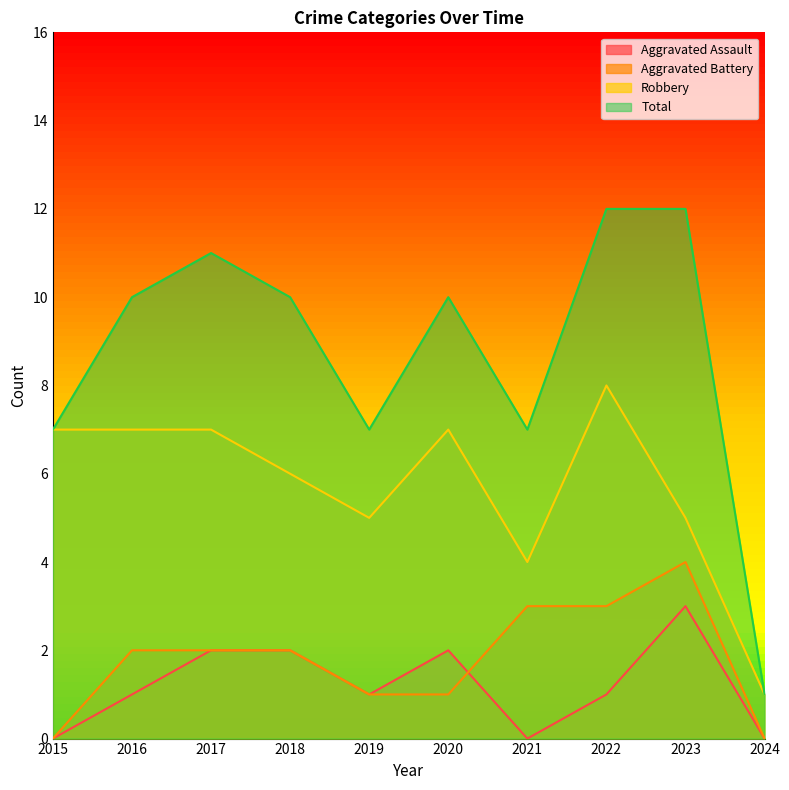

Where is the first local minimum for Robbery?

2019